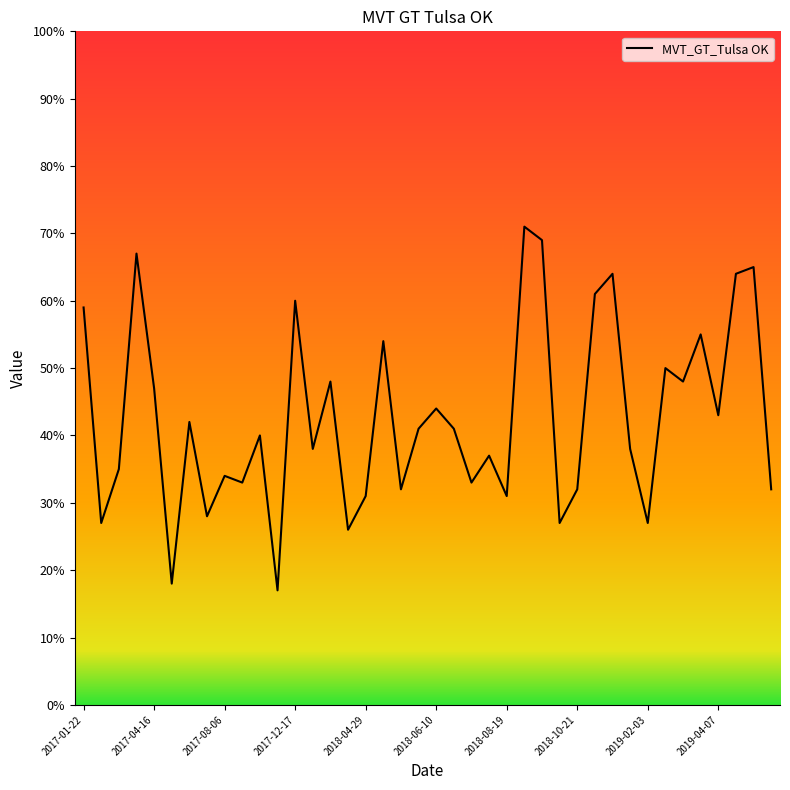

What is the greatest value displayed?

71